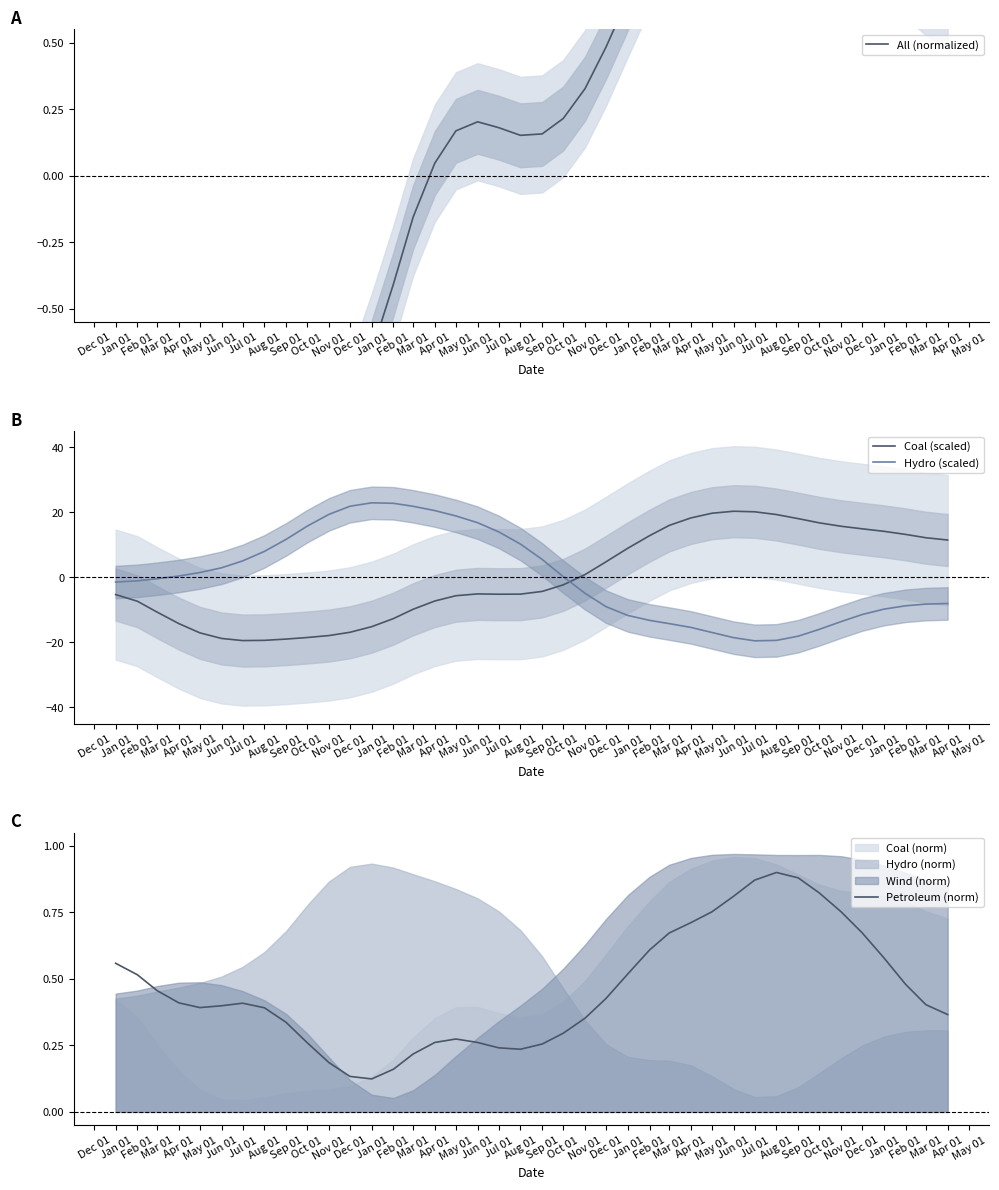

The Coal (scaled) series shows 12.8 at Feb 01. True or false?

True